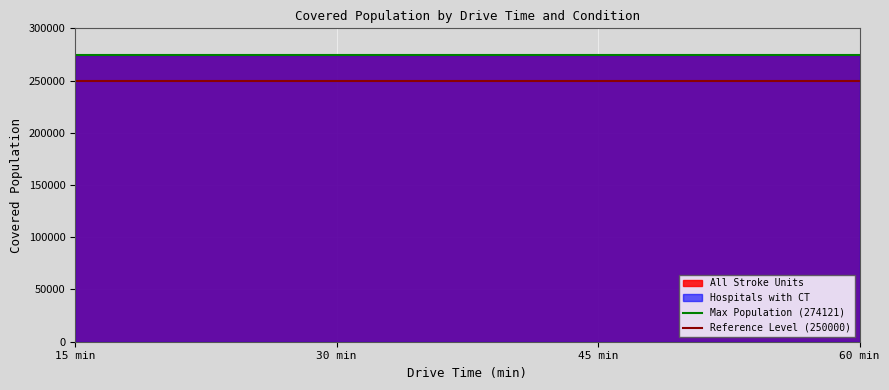

Between 30 min and 15 min, which is larger?

30 min